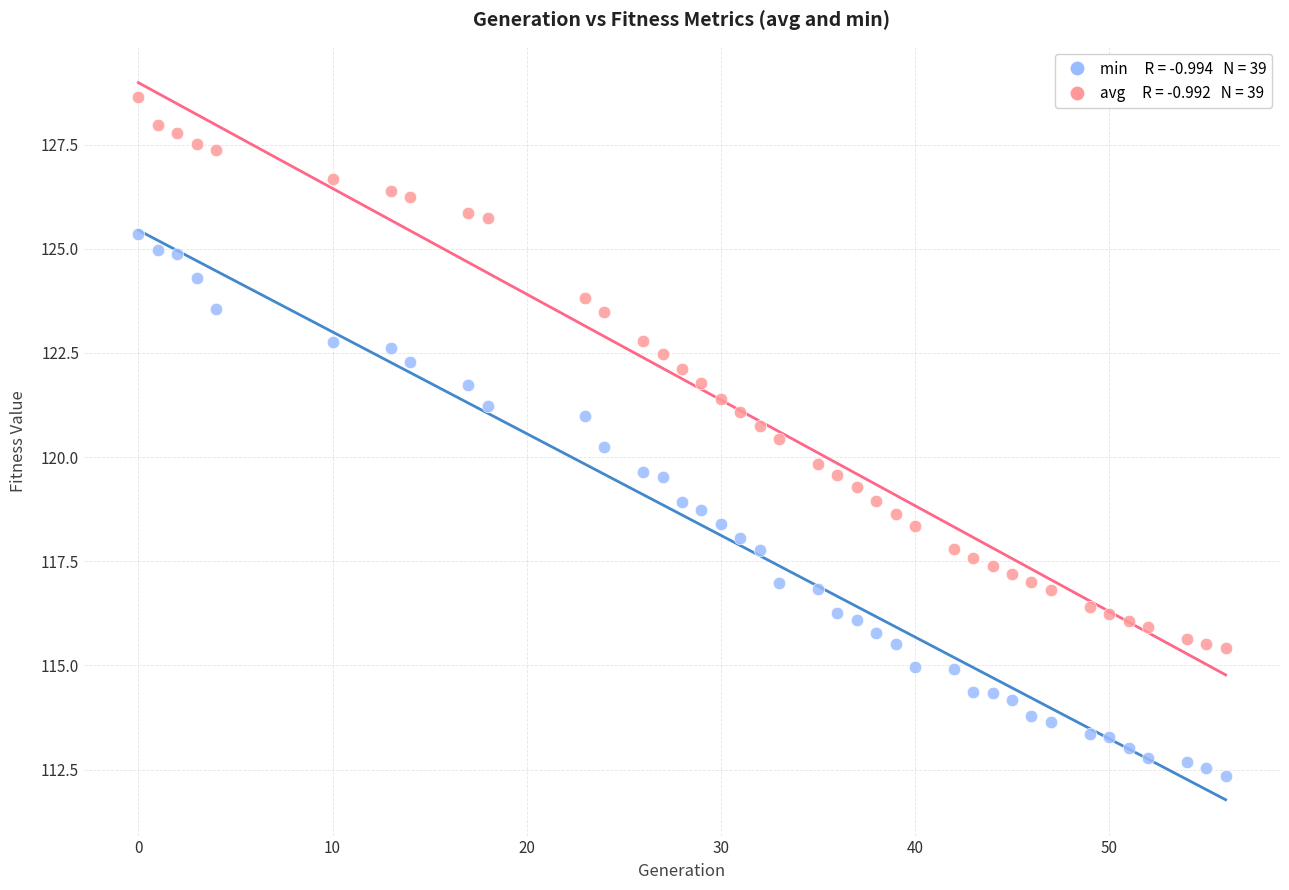

Across all data points, what is the range of X values (max minus min)?

56.0